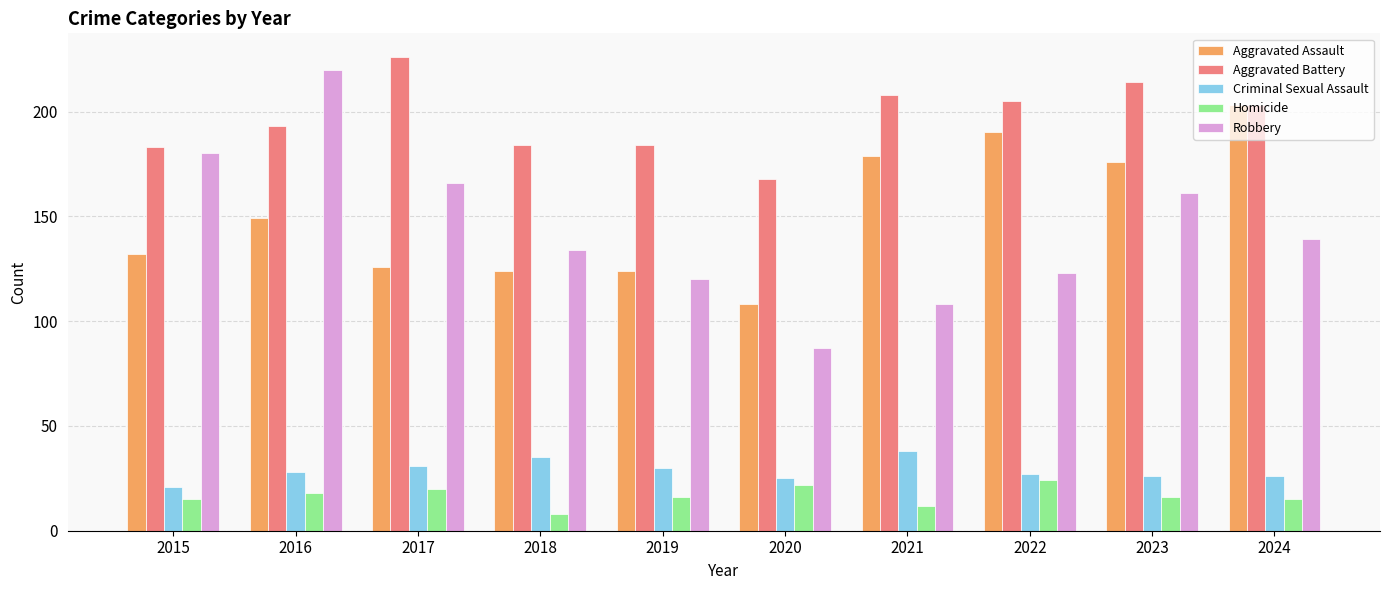

At how many categories does at least one series exceed 109?

10